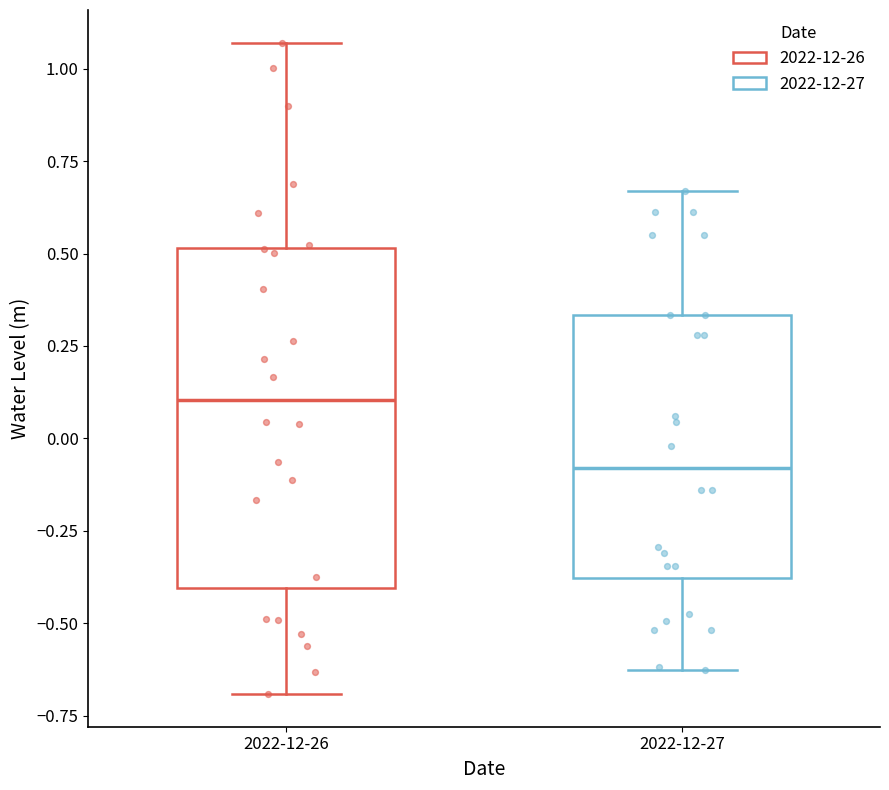

Where does the lower whisker of the box for 2022-12-26 end on the y-axis? The values are not printed on the chart, so give them approximately, as read against the axis.

-0.70